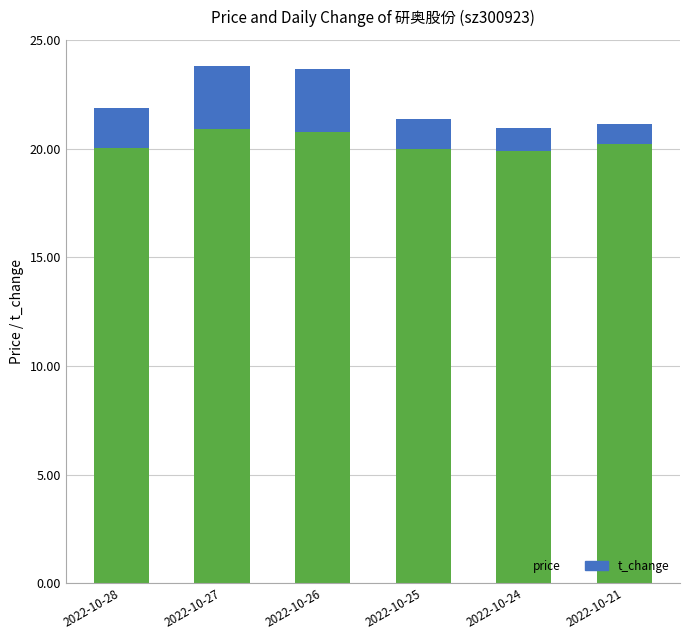

What is the average value of the price series?

20.3